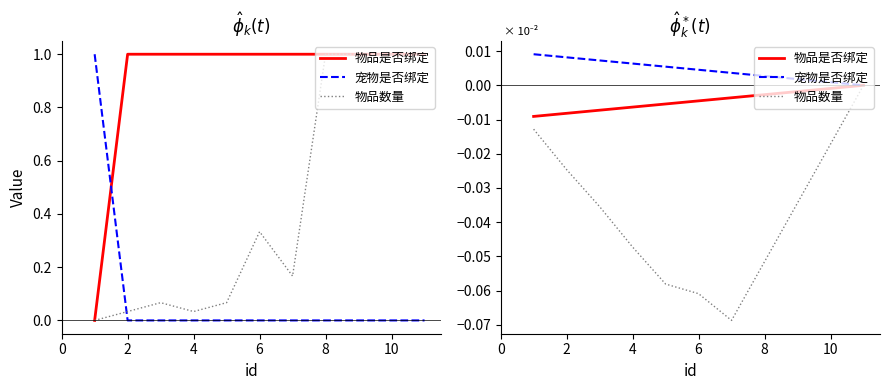

The value of 物品数量 at 4 is -0.0. True or false?

True